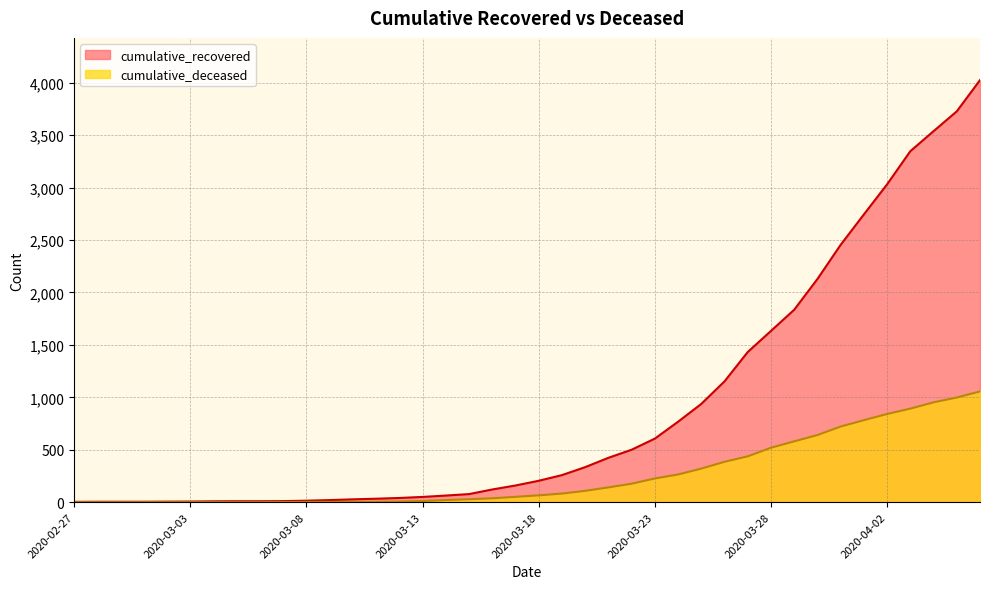

What are all the series names shown in the legend?

cumulative_recovered, cumulative_deceased